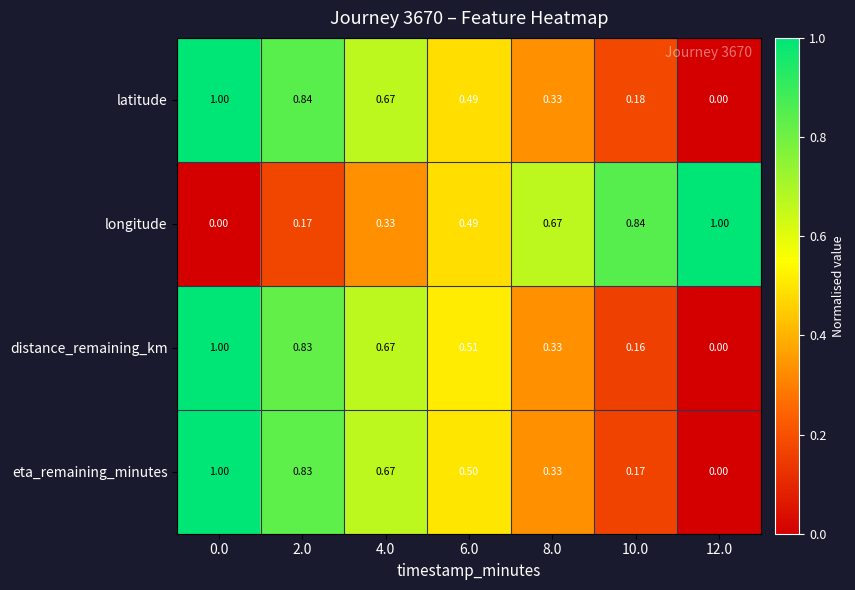

Is the value of longitude at 6.0 greater than the value of eta_remaining_minutes at 8.0?

Yes